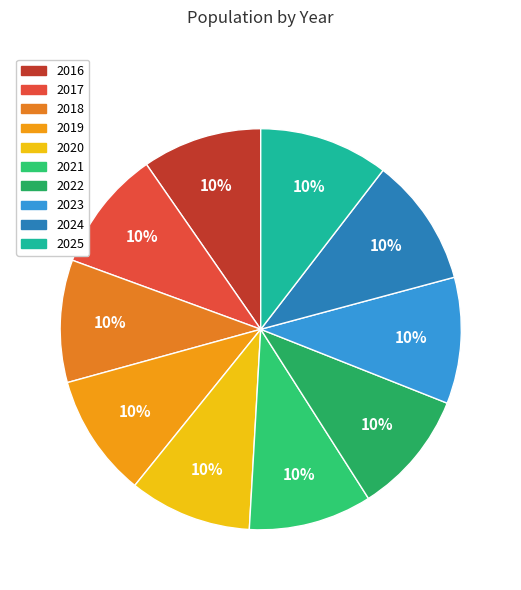

Which slice is the smallest?

2016